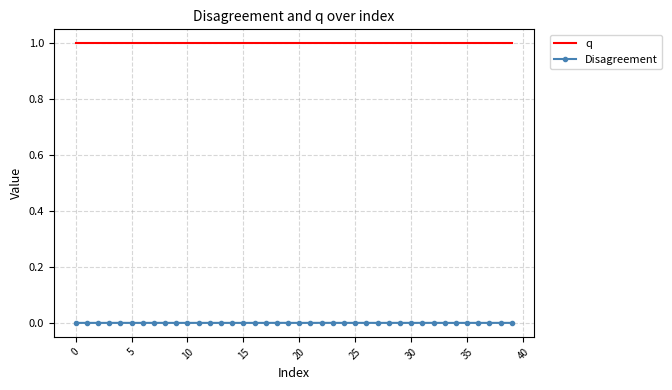

What is the greatest value displayed?

1.0